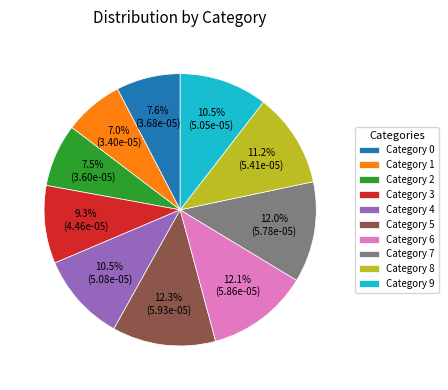

Is there a majority slice in this chart?

No